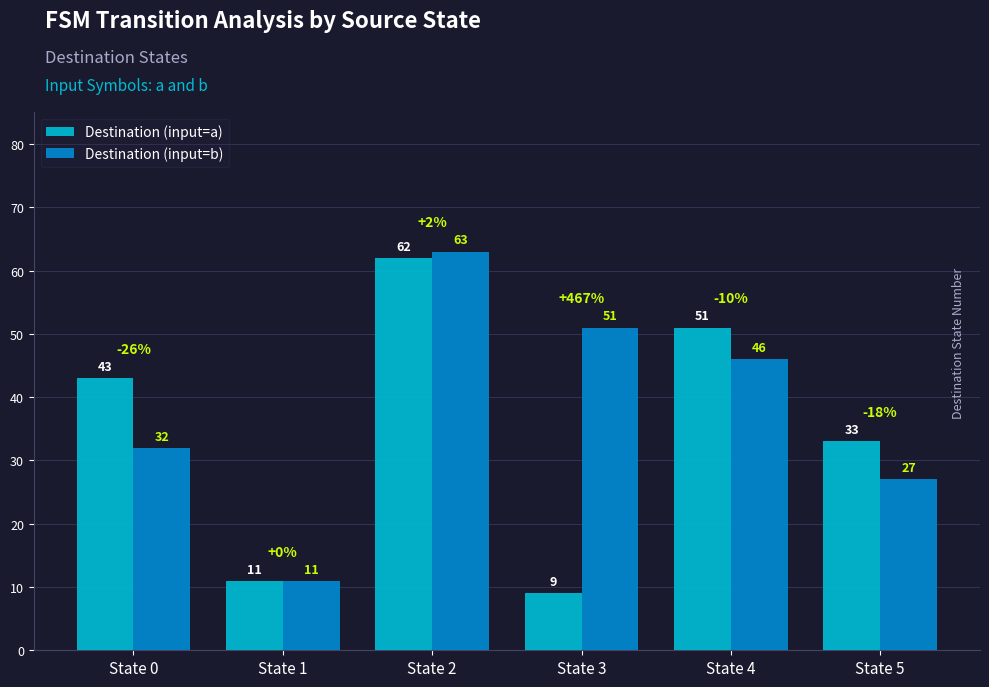

What is the difference between the maximum and minimum values in the Destination (input=b) series?

52